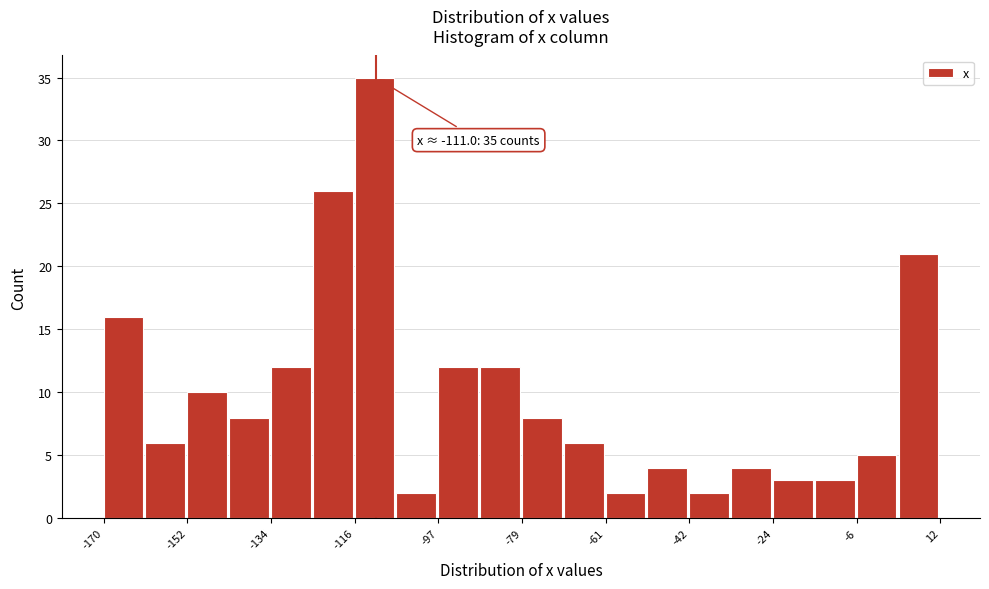

Over which range of the x-axis is the bar tallest?

-116 to -106